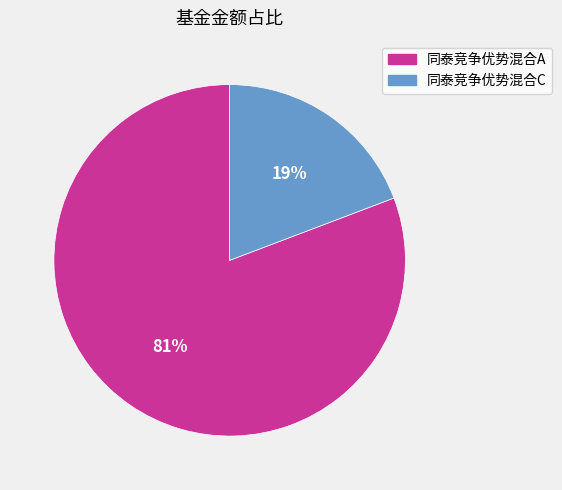

Does any single category account for the majority?

Yes